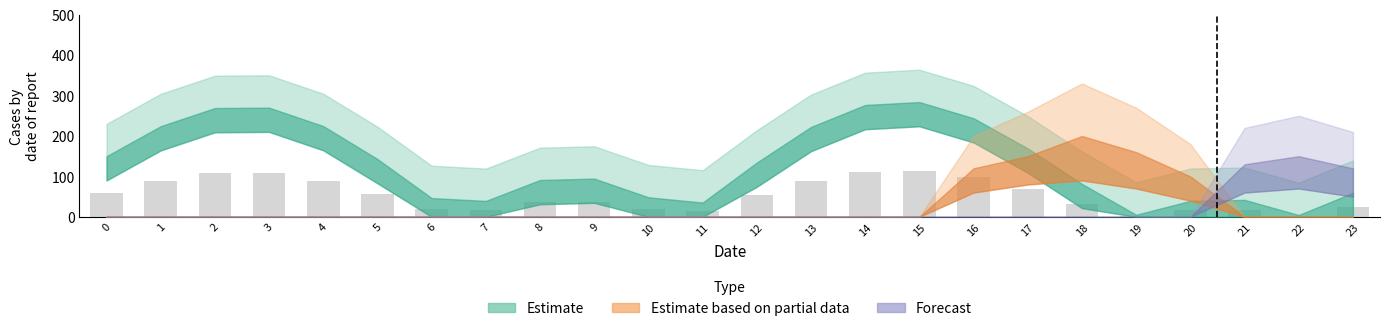

Count the number of categories in the chart.

24